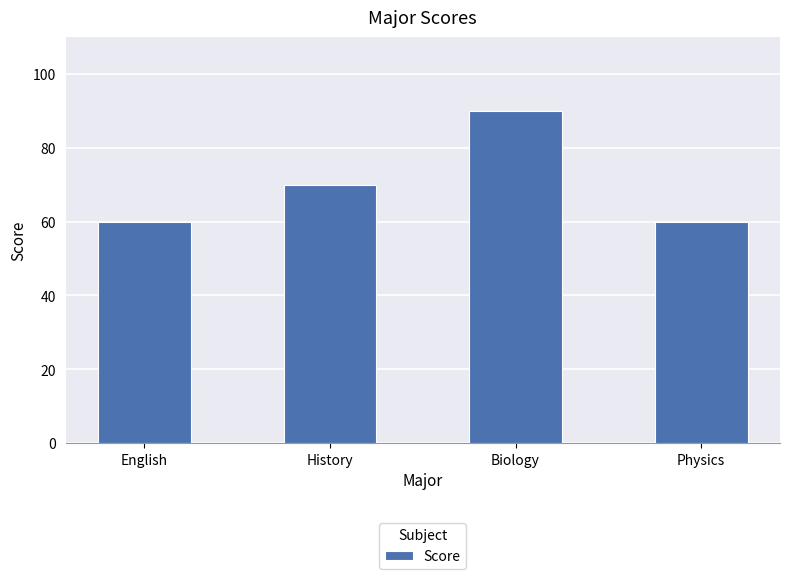

What is the sum of all values?

280